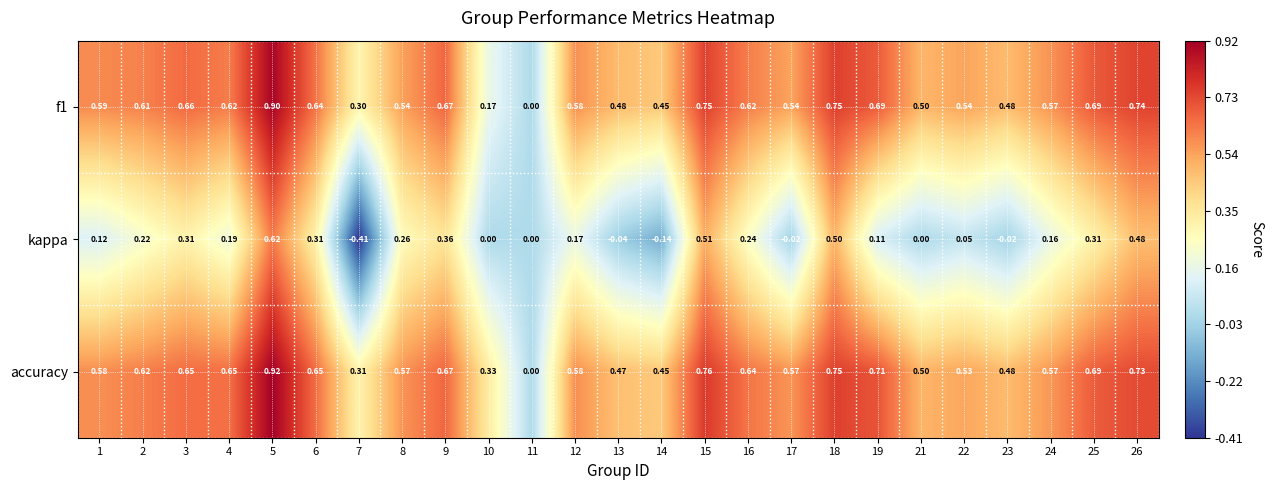

Is the value of accuracy at 9 greater than the value of f1 at 8?

Yes